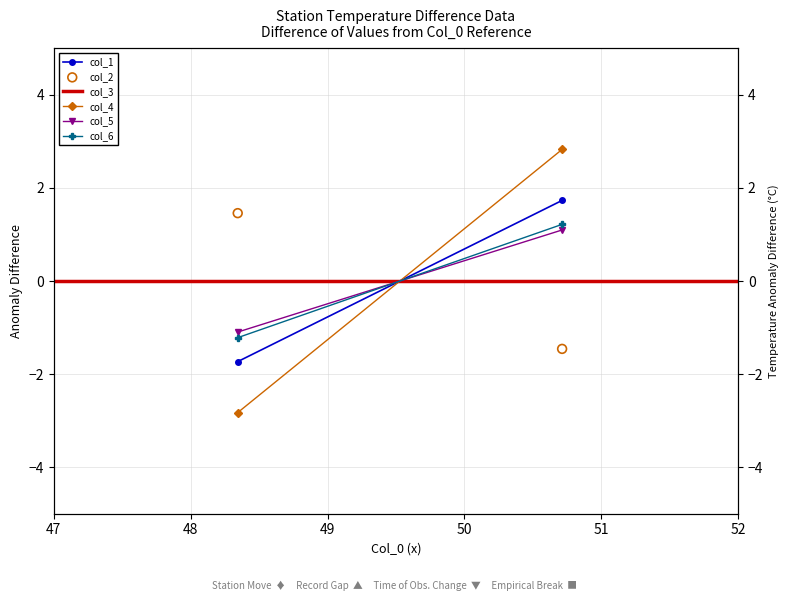

At how many categories does at least one series exceed -1?

2